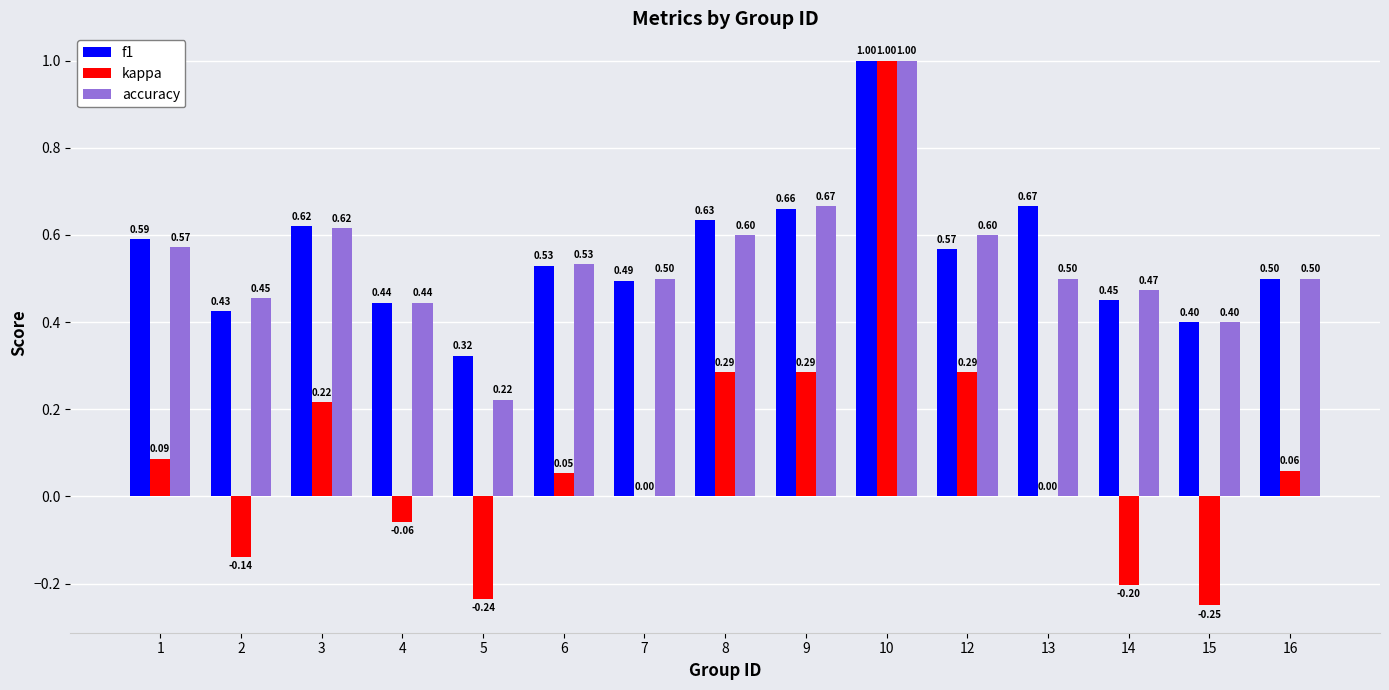

How many categories are shown in the chart?

15